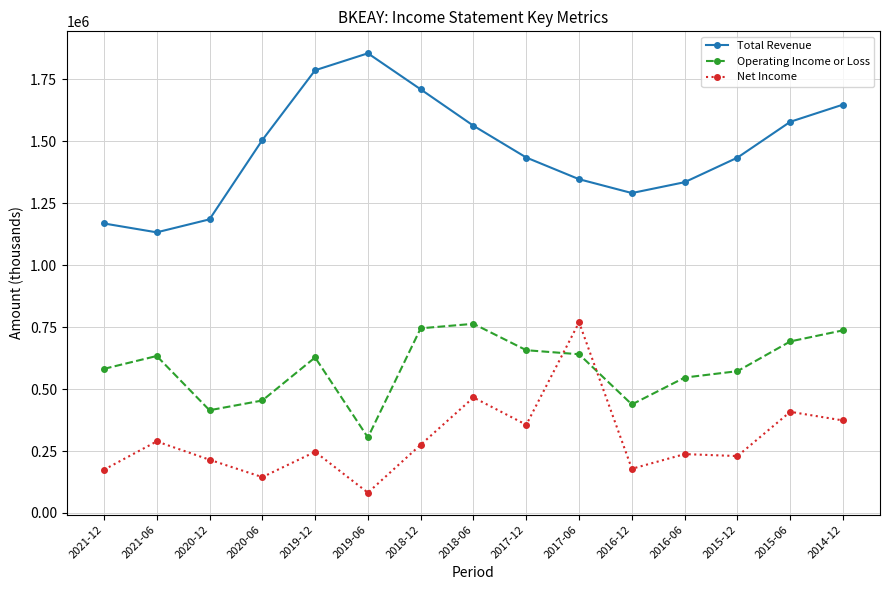

Which series has the largest range (max minus min)?

Total Revenue